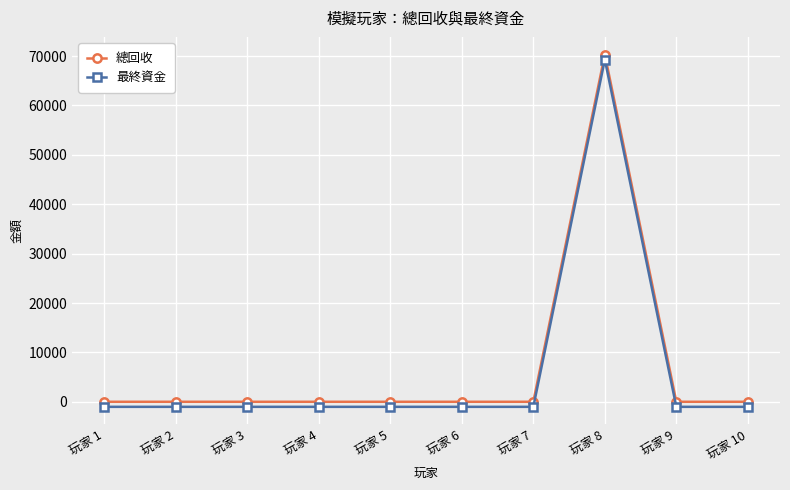

At which category is the sum across all series the highest?

玩家 8